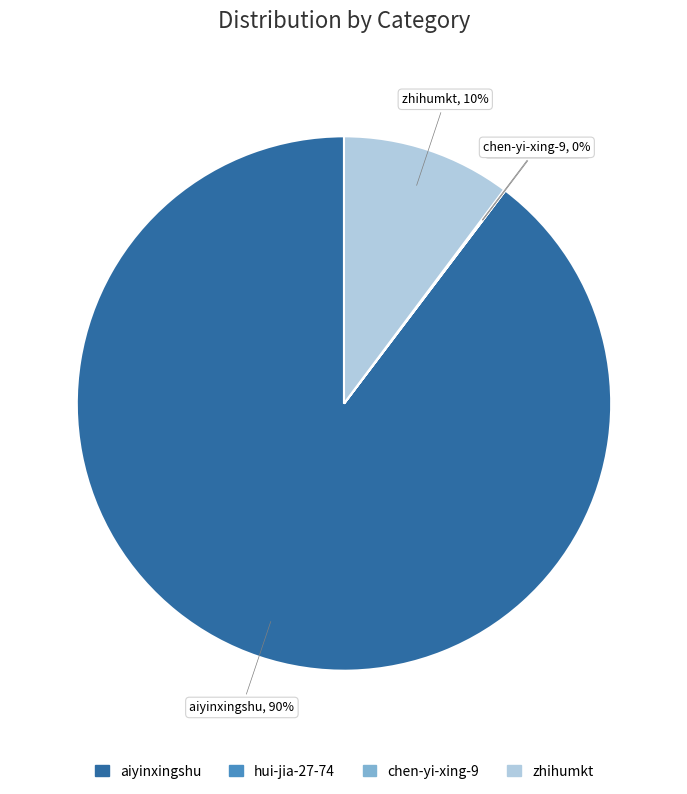

True or false: zhihumkt accounts for 10% of the total.

True